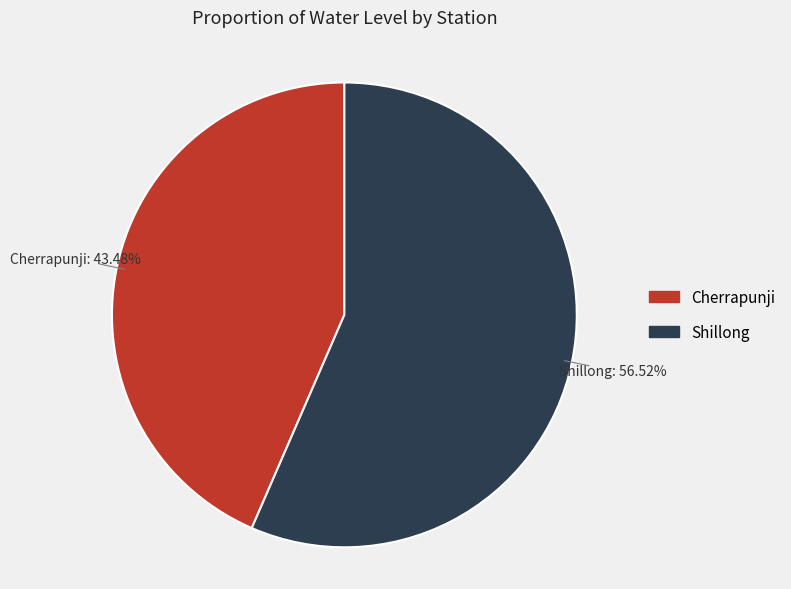

Which category has the smallest portion of the pie?

Cherrapunji